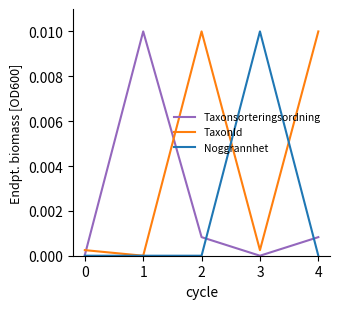

The Taxonsorteringsordning series shows 0.0 at 0. True or false?

True